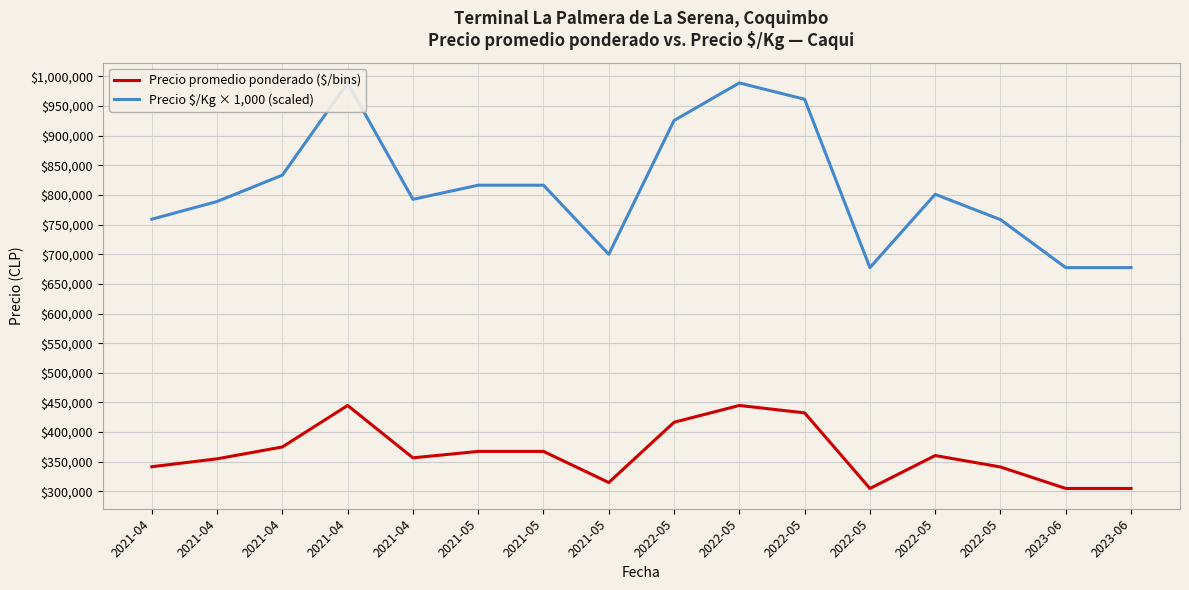

List the labels in order of Precio promedio ponderado ($/bins) value, smallest first.

2022-05, 2023-06, 2023-06, 2021-05, 2022-05, 2021-04, 2021-04, 2021-04, 2022-05, 2021-05, 2021-05, 2021-04, 2022-05, 2022-05, 2021-04, 2022-05